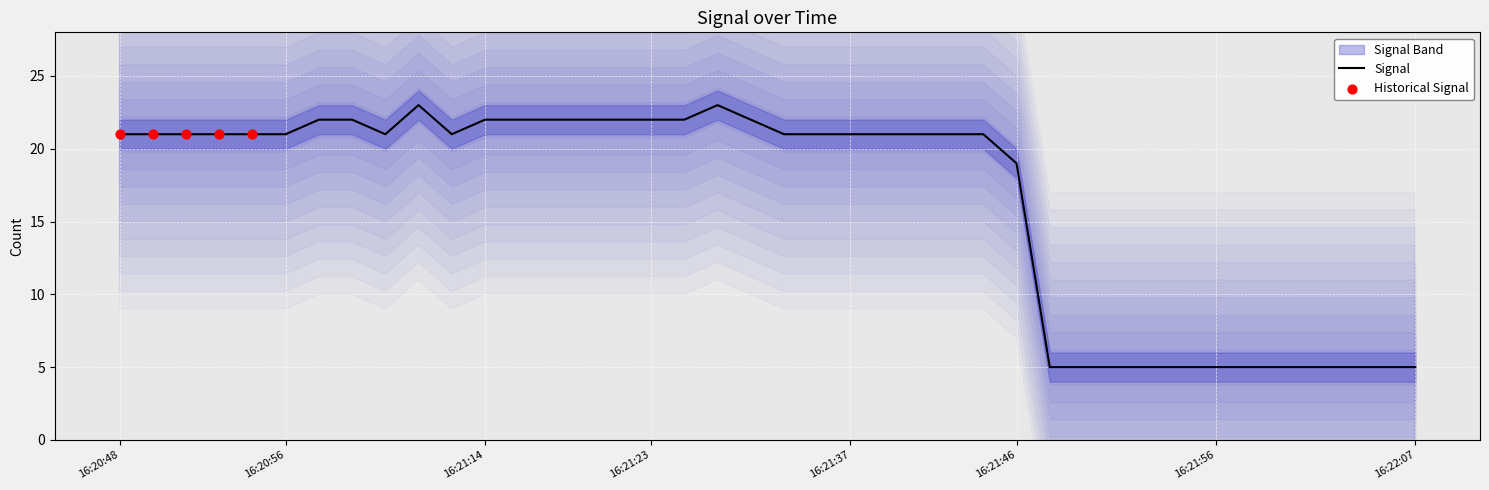

What is the ratio of the value at 16:21:32 to the value at 16:21:18?

1.0